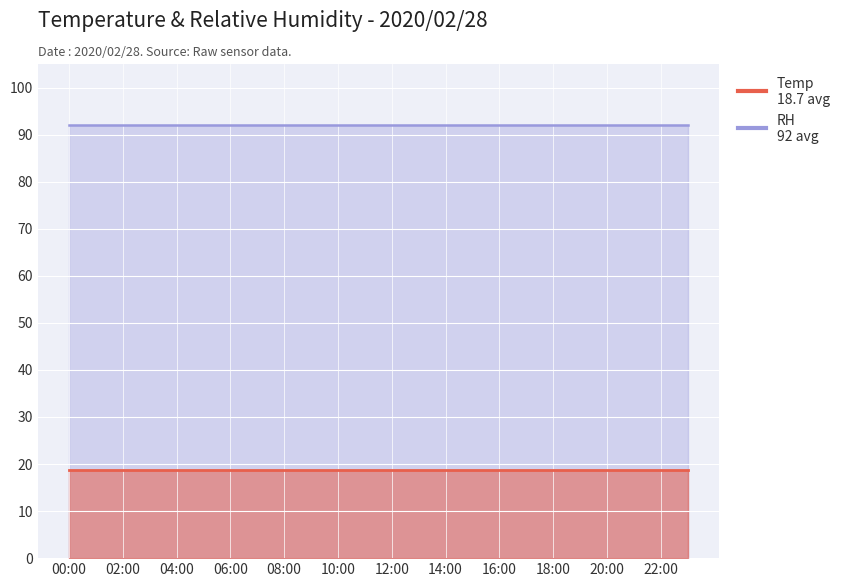

What is the total value across all series at 01:00?

110.7